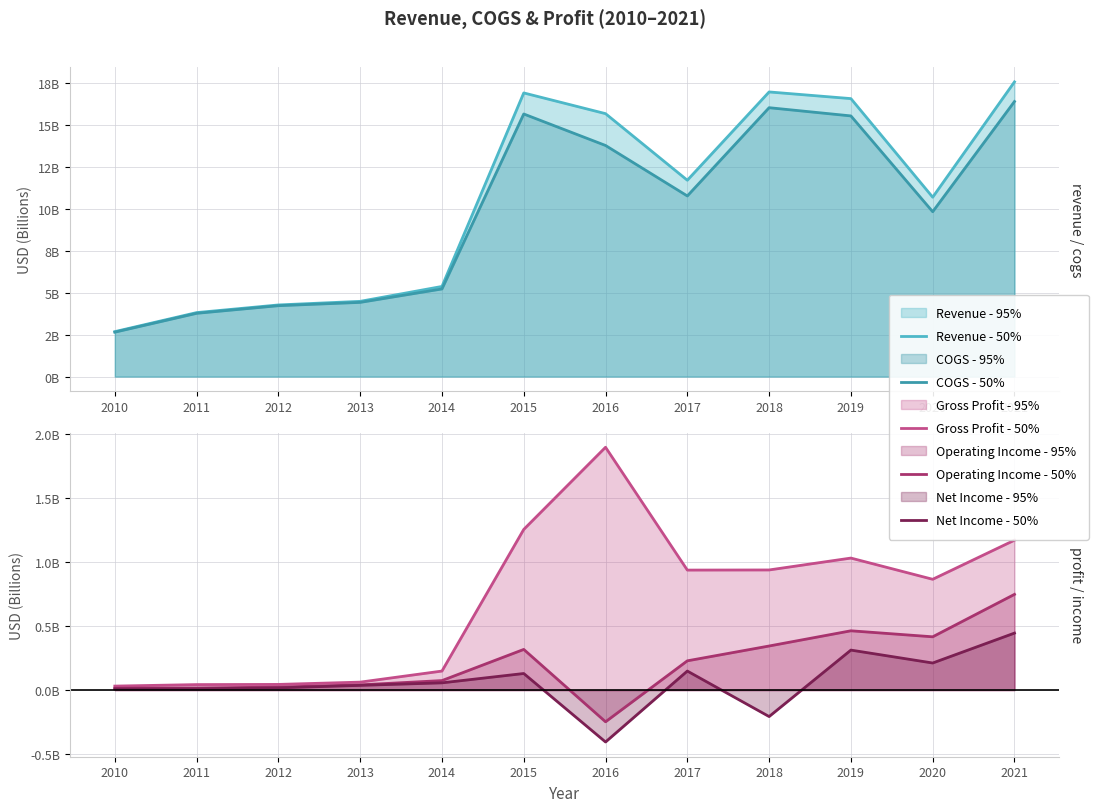

How many data points in Revenue - 50% are less than 11?

6